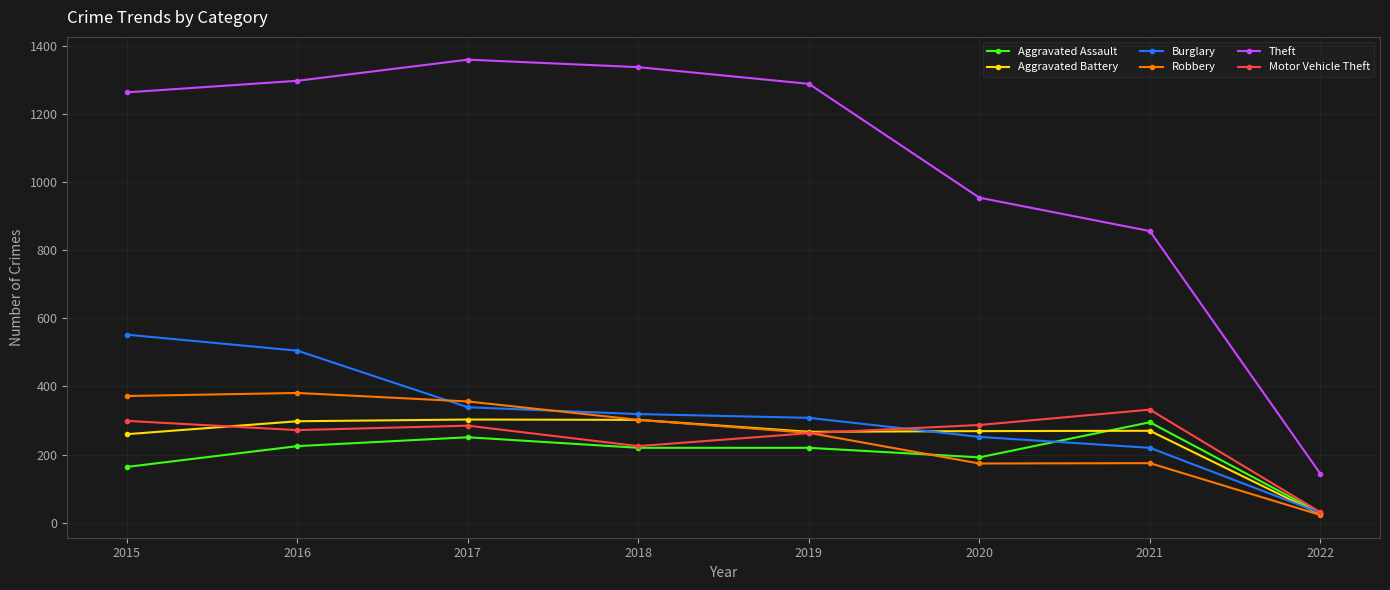

True or false: Aggravated Assault and Aggravated Battery intersect in this chart.

True